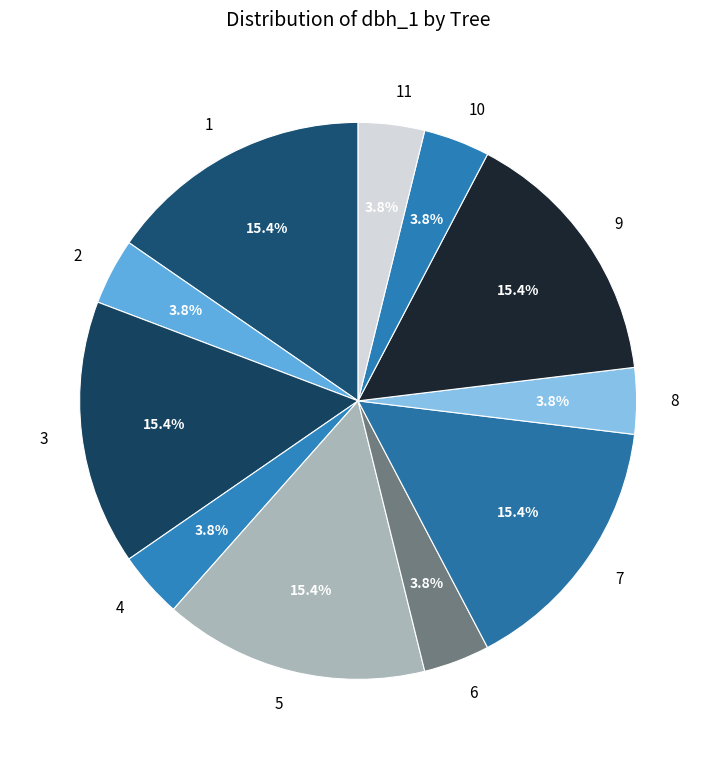

What portion of the pie excludes 7?

84.6%